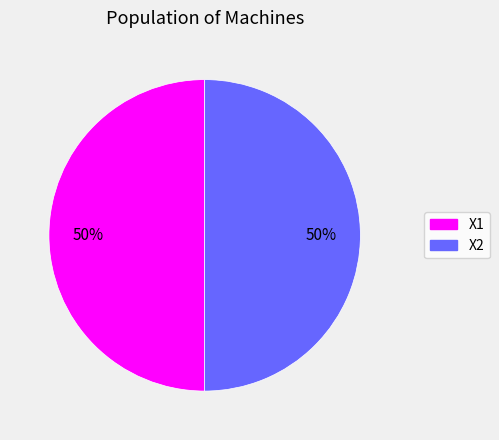

The X2 slice represents 50% of the pie. True or false?

True